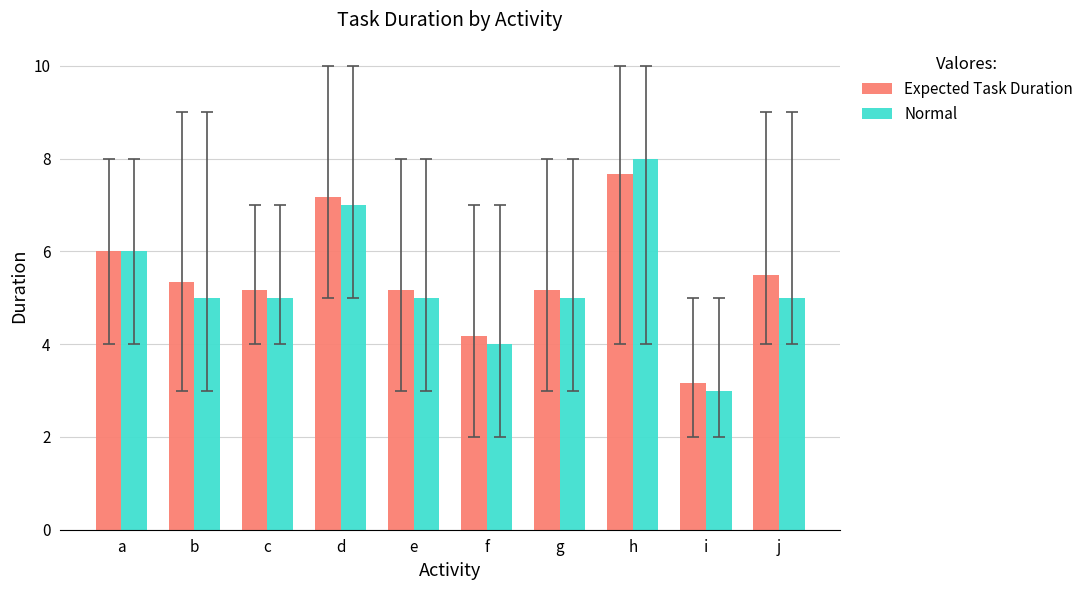

What are all the series names shown in the legend?

Expected Task Duration, Normal